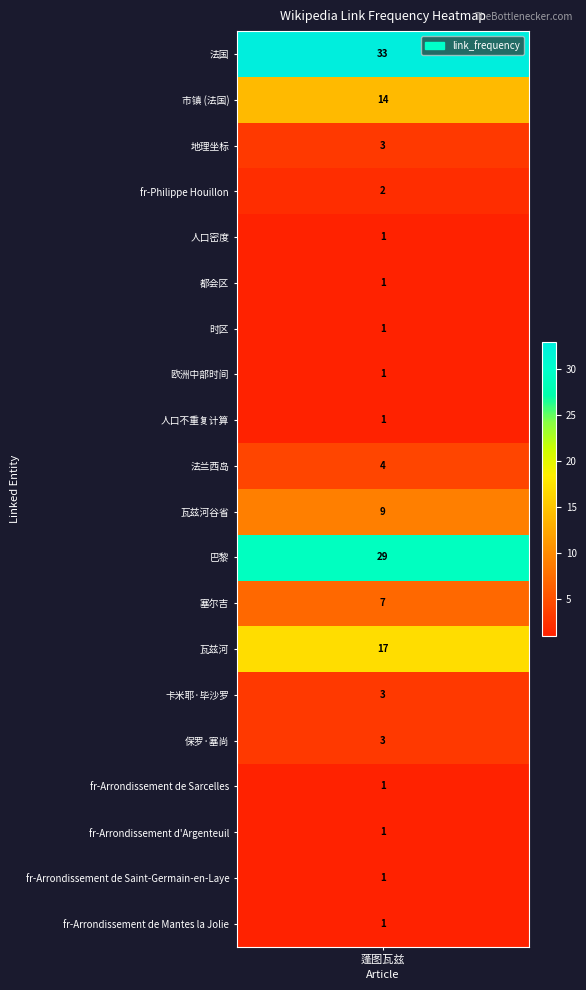

What is the difference between the maximum and minimum values in the 蓬图瓦兹 series?

32